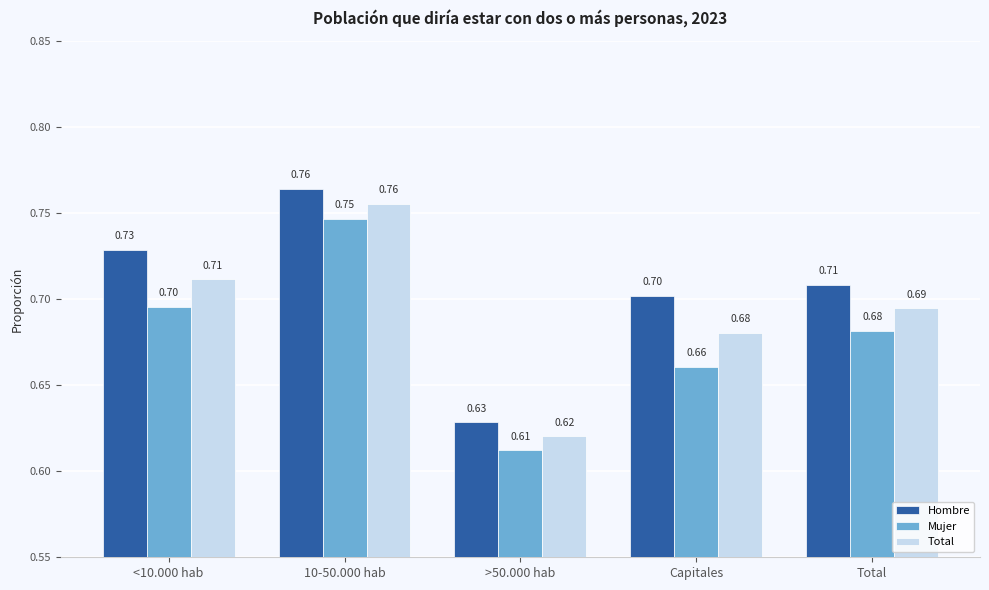

At which category does the chart reach its minimum across all series?

>50.000 hab